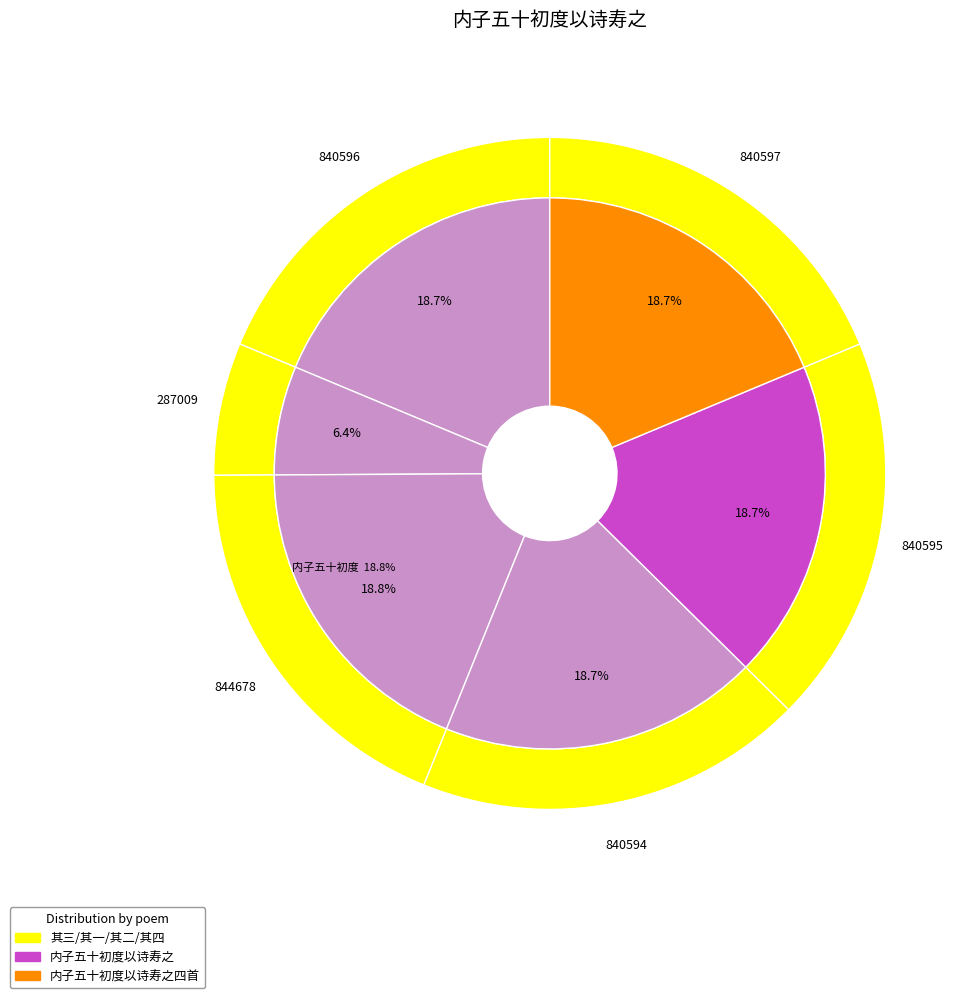

Between 内子五十初度以诗寿之 and 内子五十初度以诗寿之四首, which is larger?

内子五十初度以诗寿之四首